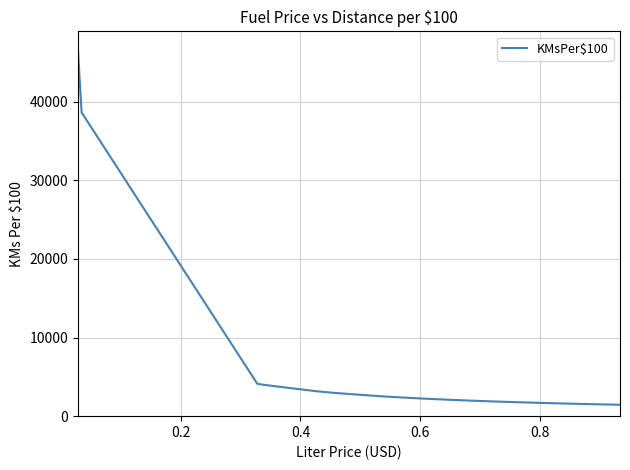

Does the chart have visible grid lines?

Yes